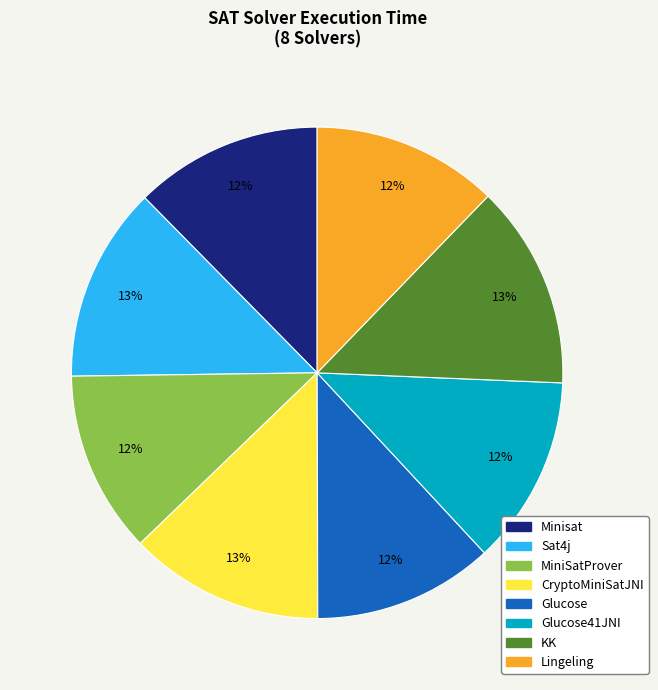

Is it true that Glucose is 21% of the pie?

False